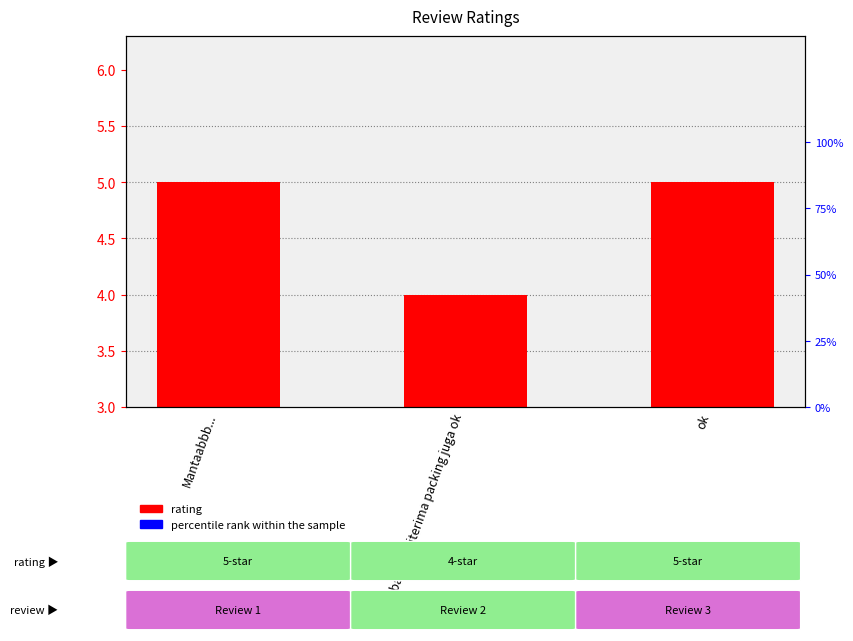

At which category is the sum across all series the highest?

Mantaabbb...